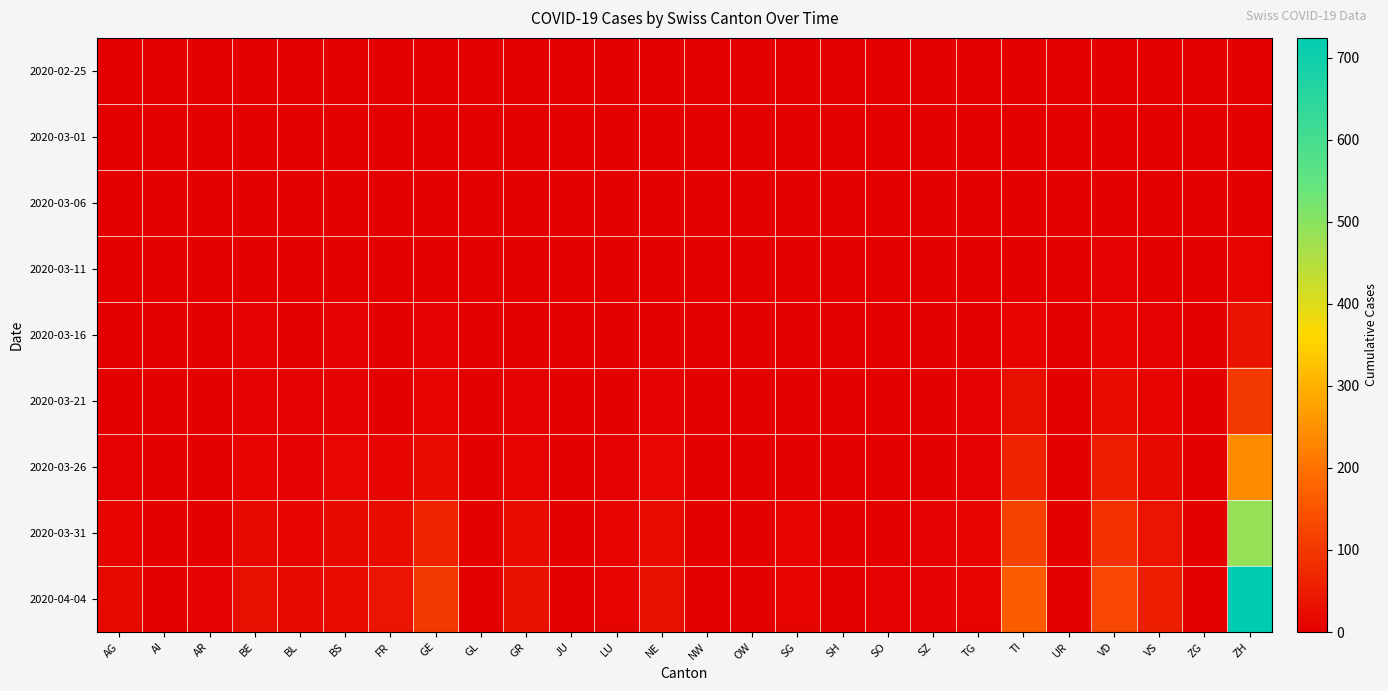

At how many categories does at least one series exceed 449?

1